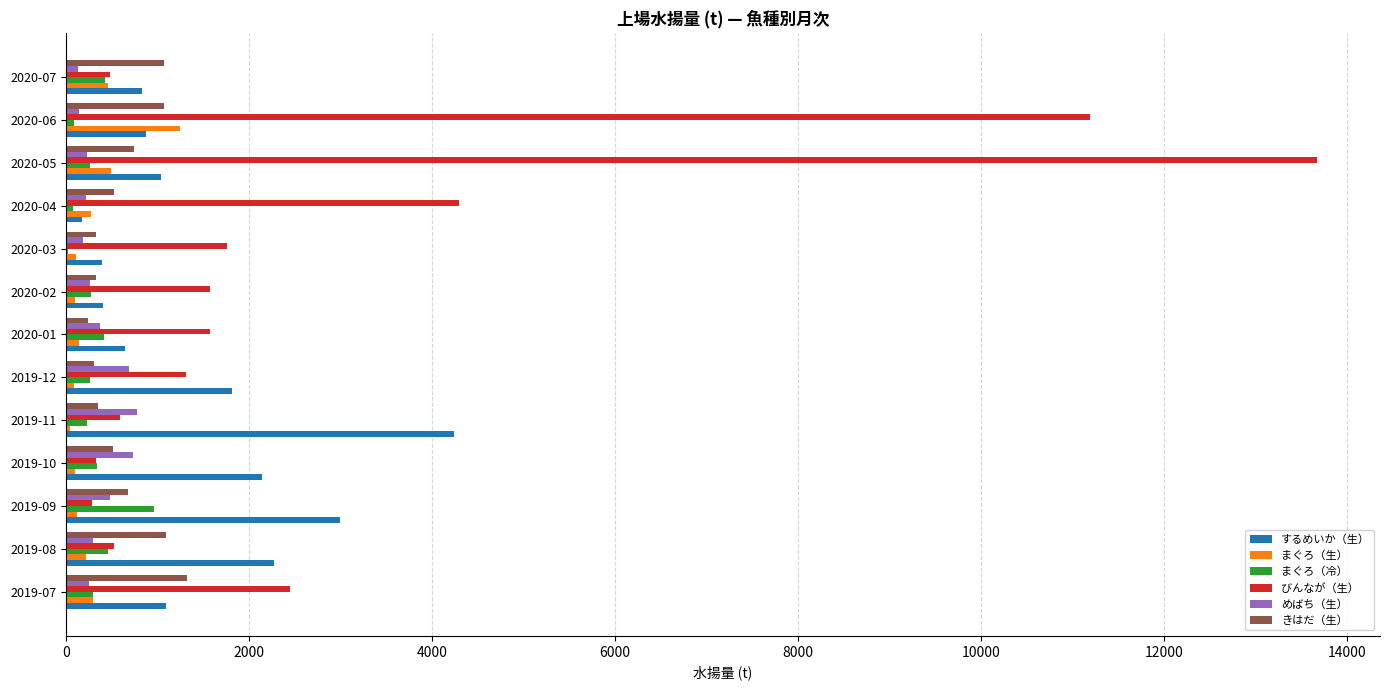

At which label does びんなが（生） reach its peak?

2020-05